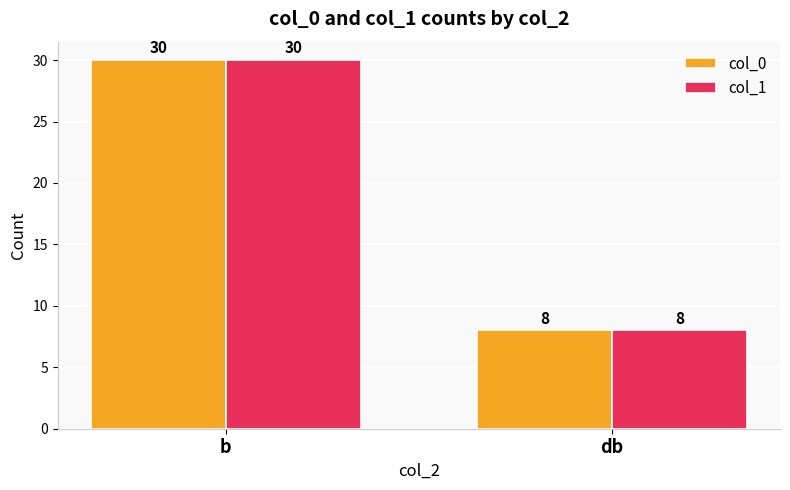

Read the col_0 value at b, to the nearest 10.

30